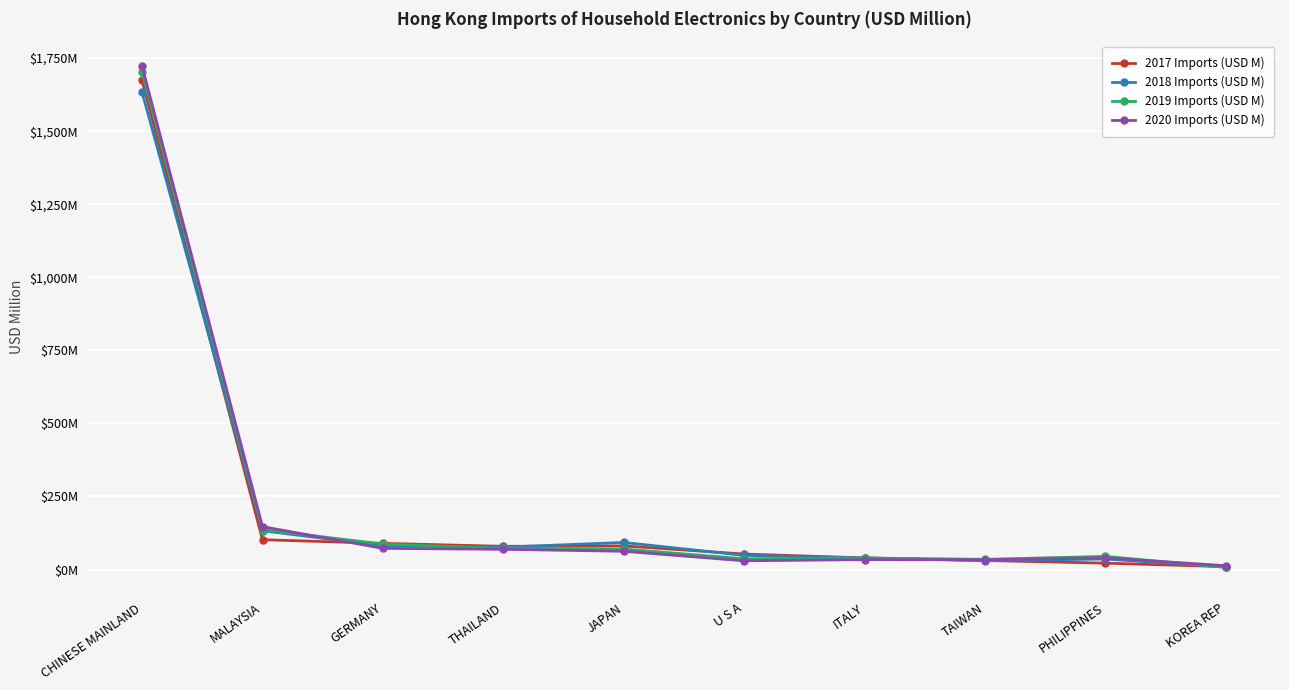

True or false: 2017 Imports (USD M) has more than 0 interior local peaks.

True